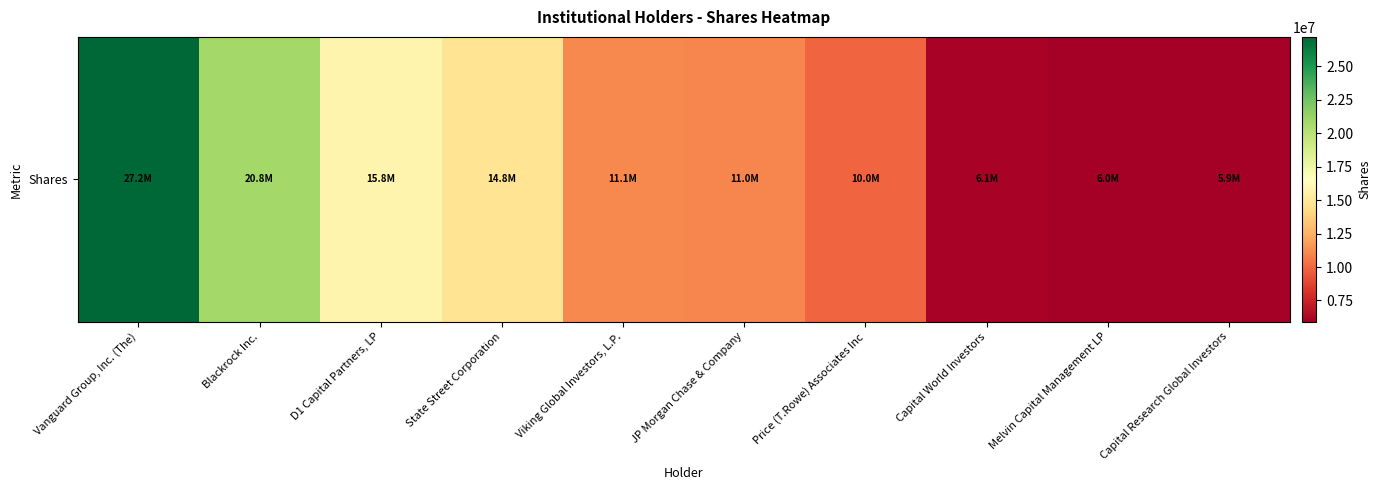

Approximately how many times larger is the value at Melvin Capital Management LP compared to D1 Capital Partners, LP?

0.4